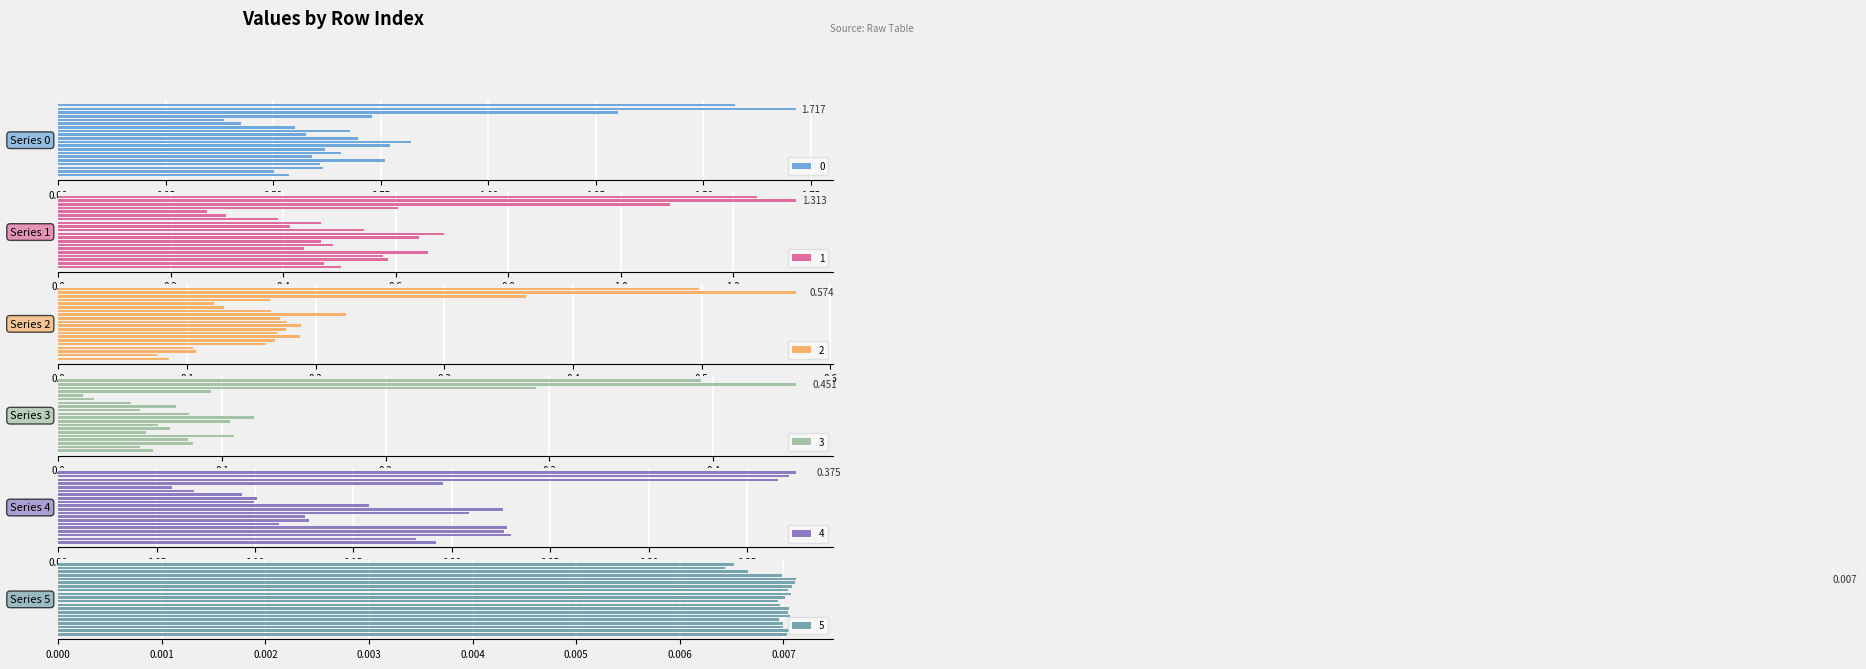

Are the bars horizontal?

Yes